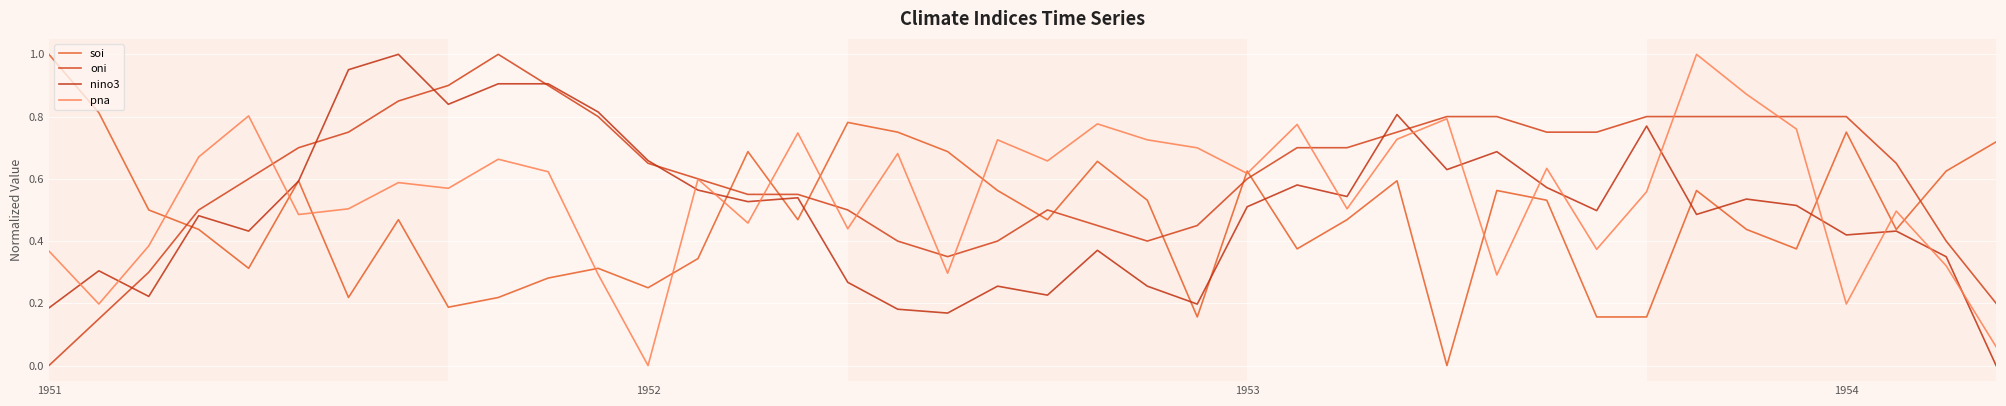

How many times do oni and soi cross each other?

10